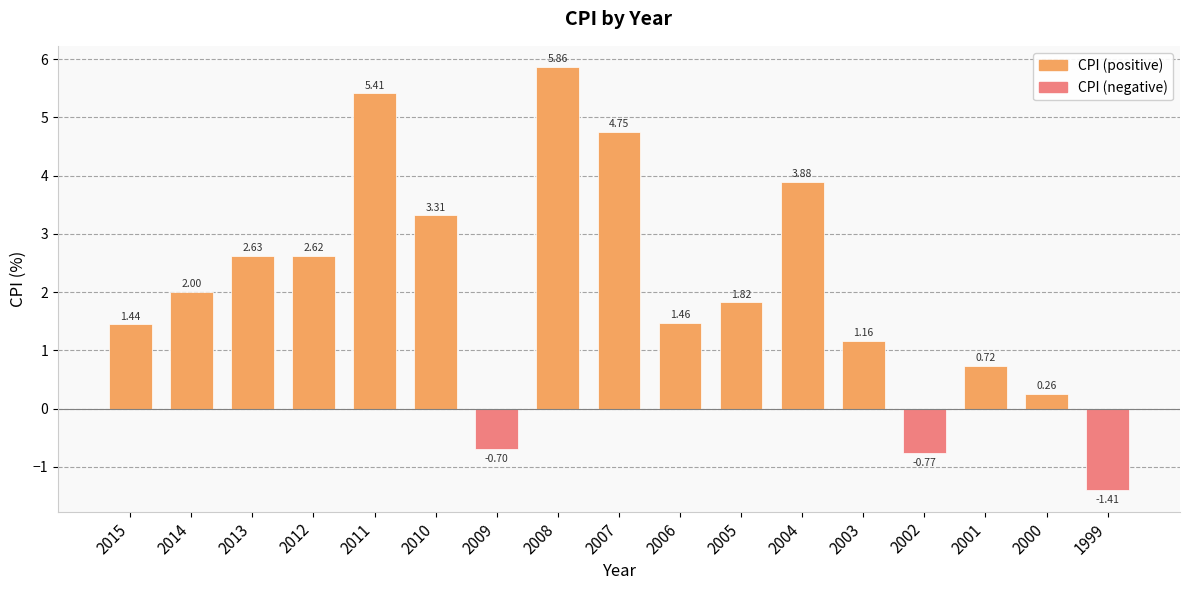

List the labels in order of value, smallest first.

1999, 2002, 2009, 2000, 2001, 2003, 2015, 2006, 2005, 2014, 2012, 2013, 2010, 2004, 2007, 2011, 2008